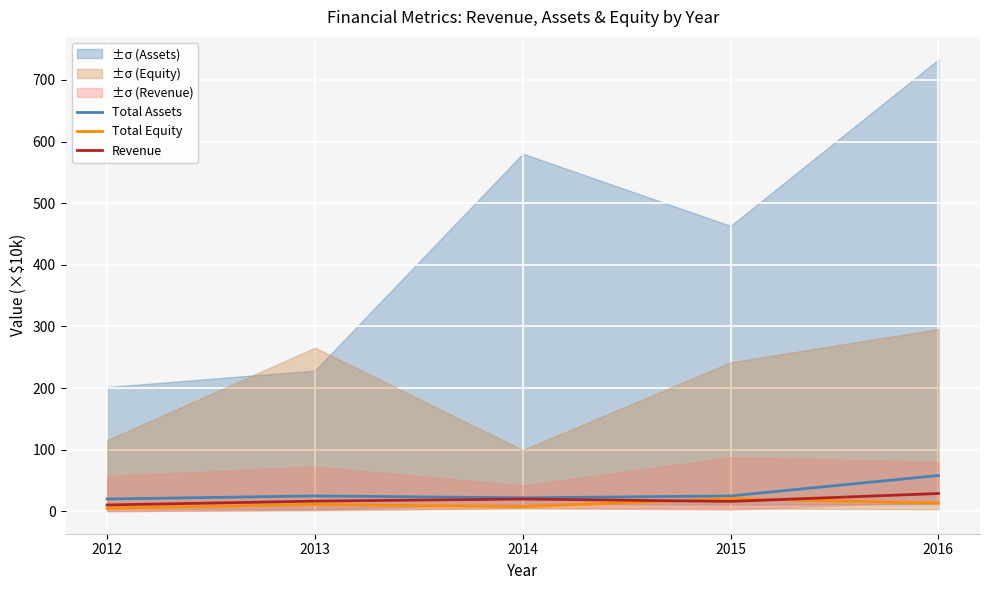

How many interior local valleys does the Total Assets series have?

1